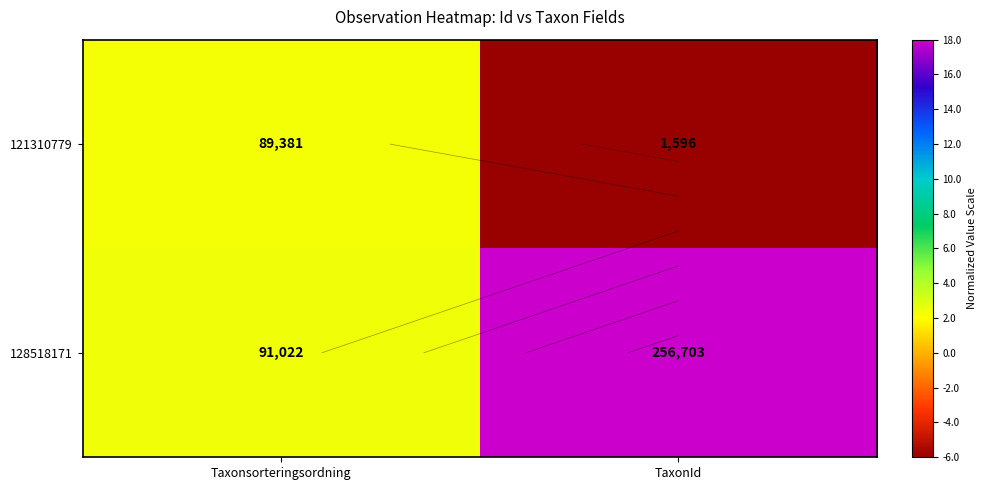

The 128518171 series shows 2.4 at Taxonsorteringsordning. True or false?

True